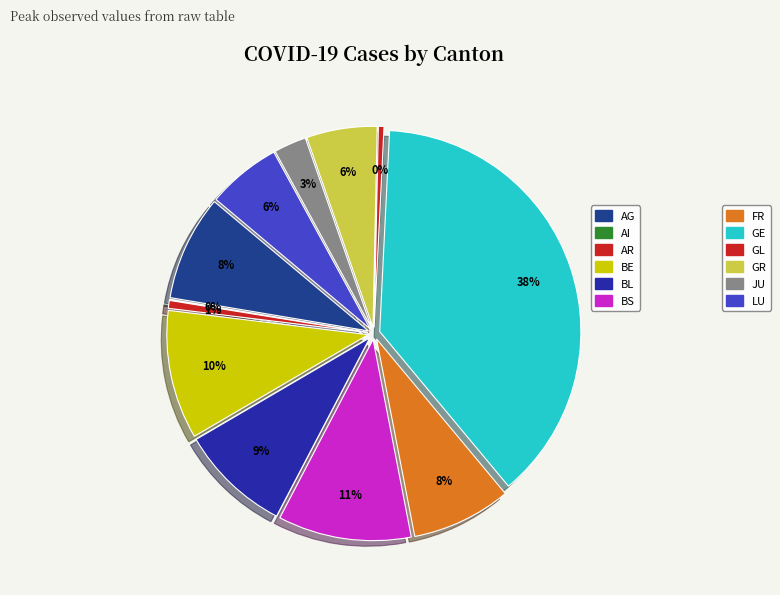

How many slices are in this pie chart?

12